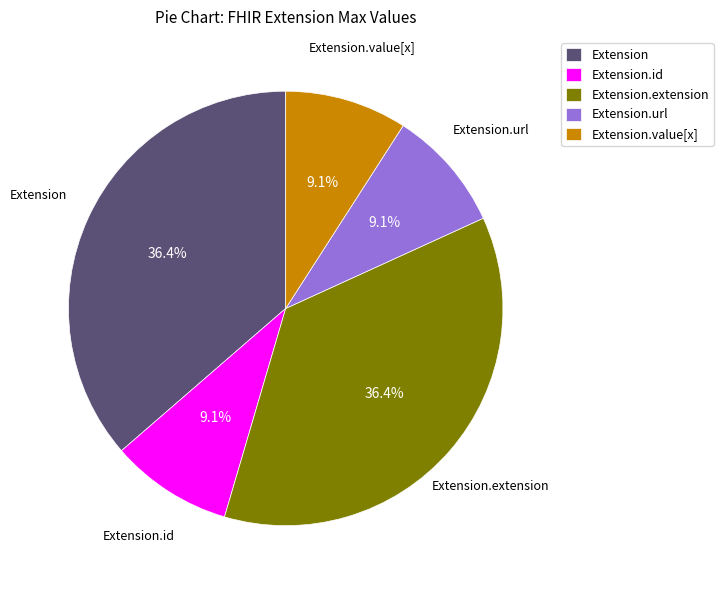

What is the ratio of the value at Extension.value[x] to the value at Extension.url?

1.0